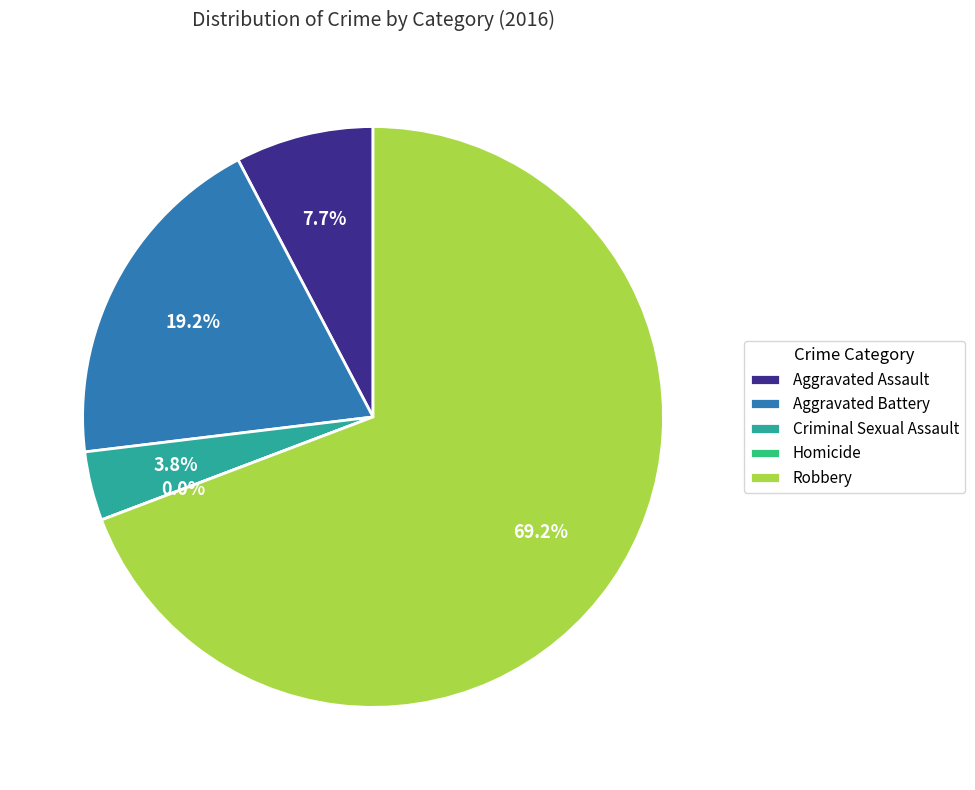

Is Robbery the majority of the pie?

Yes